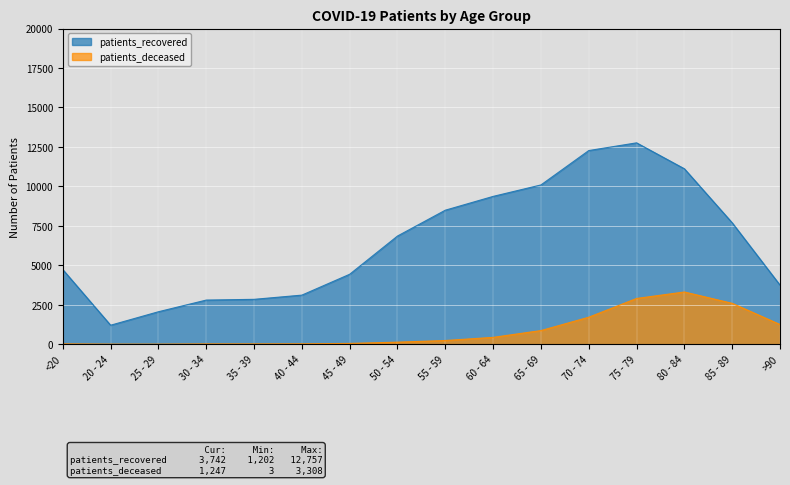

Which category has the lowest value in the patients_recovered series?

20 - 24